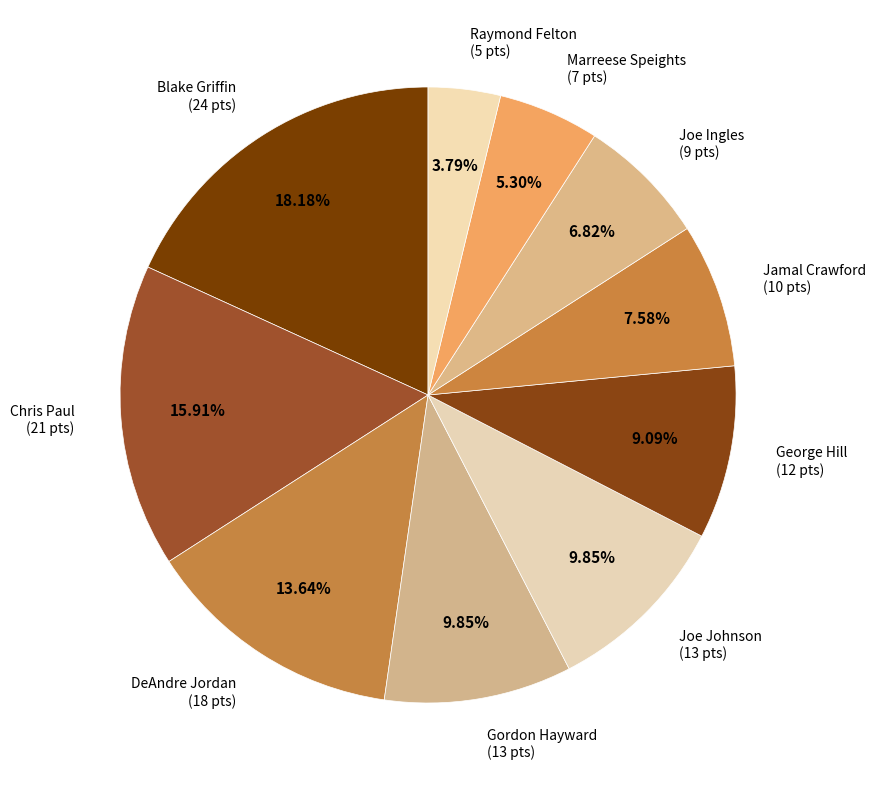

Rank the categories by value from highest to lowest.

Blake Griffin, Chris Paul, DeAndre Jordan, Gordon Hayward, Joe Johnson, George Hill, Jamal Crawford, Joe Ingles, Marreese Speights, Raymond Felton